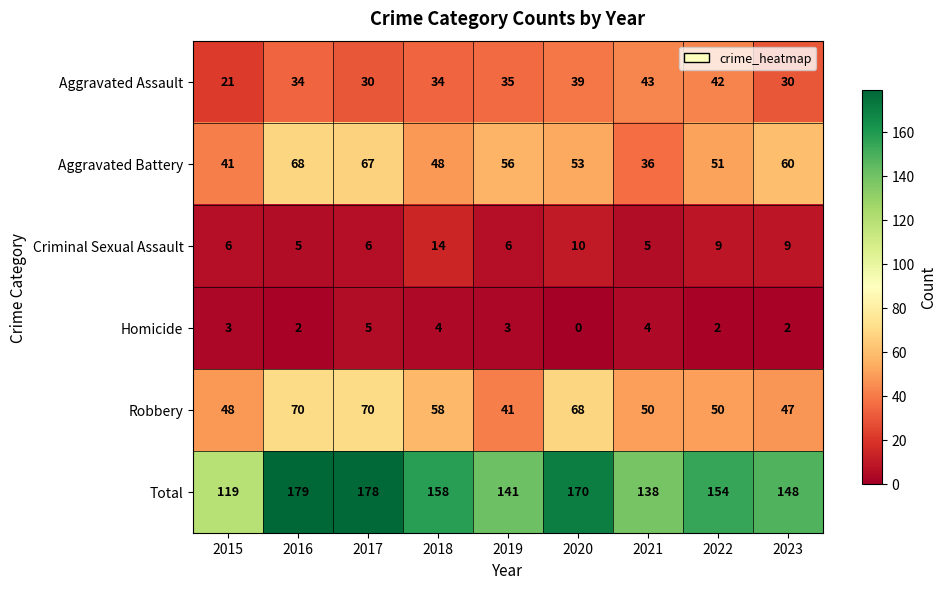

The value of Robbery at 2017 is 70. True or false?

True